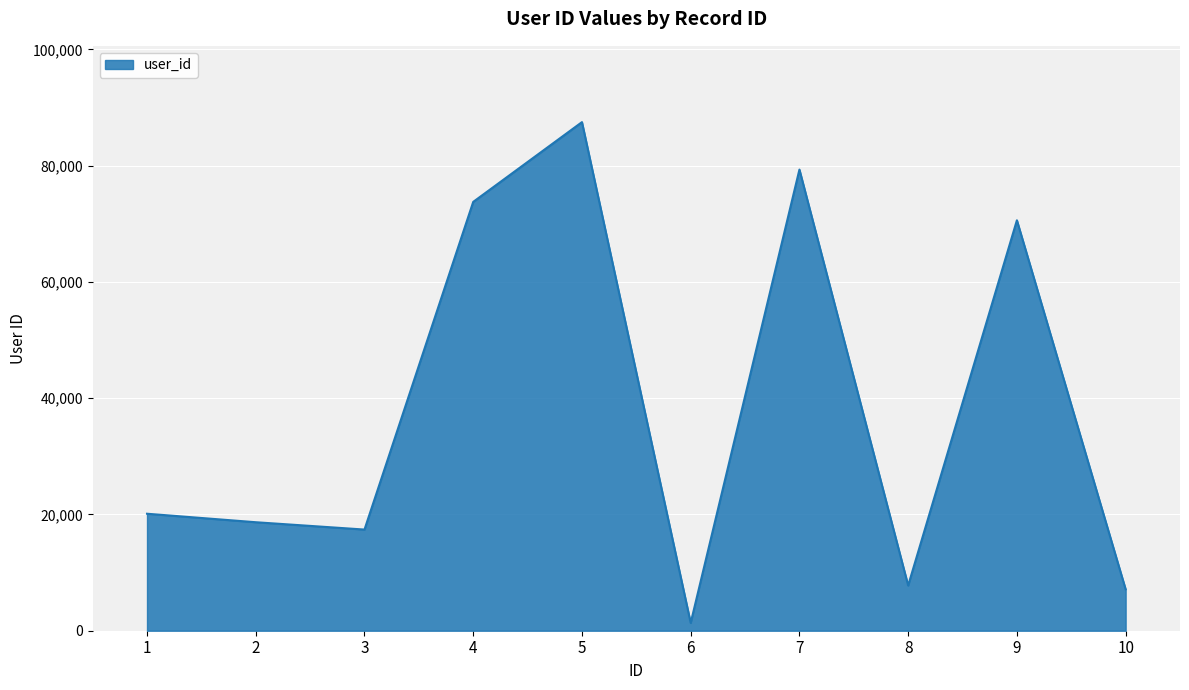

Is it true that the value at 7 is 123268?

False